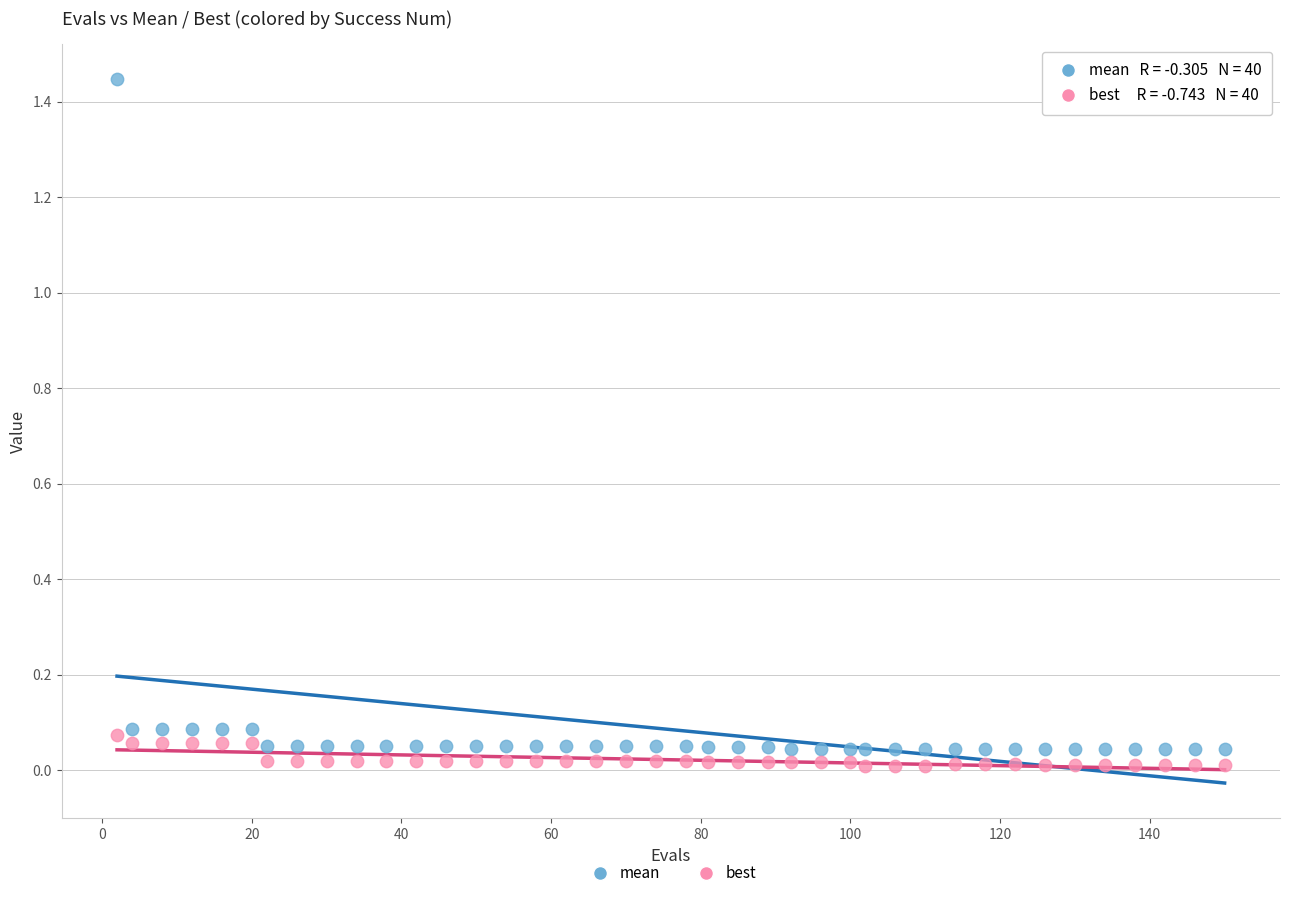

Which series reaches the maximum Y coordinate?

mean